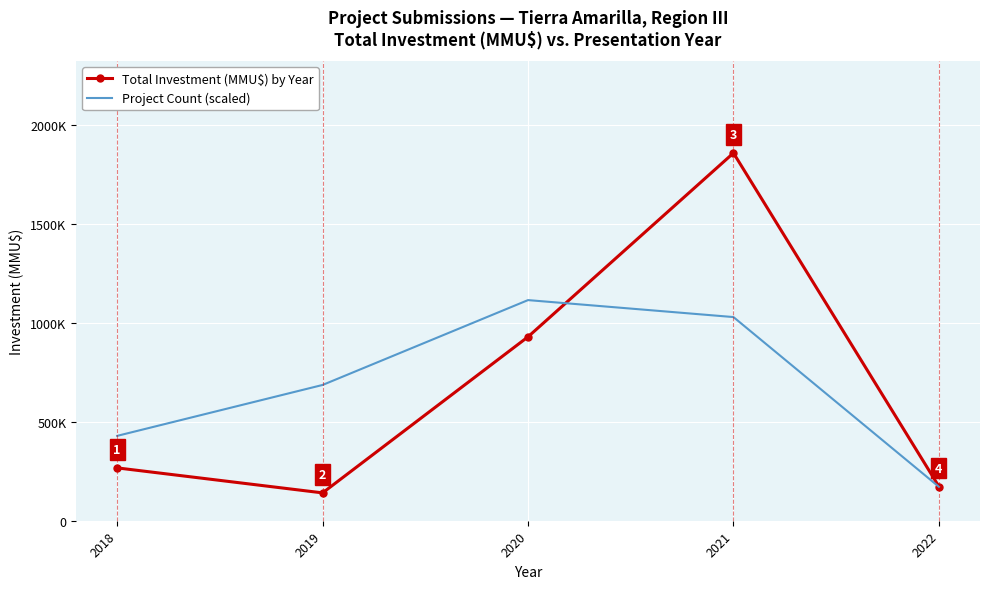

At how many categories does at least one series exceed 826074?

2